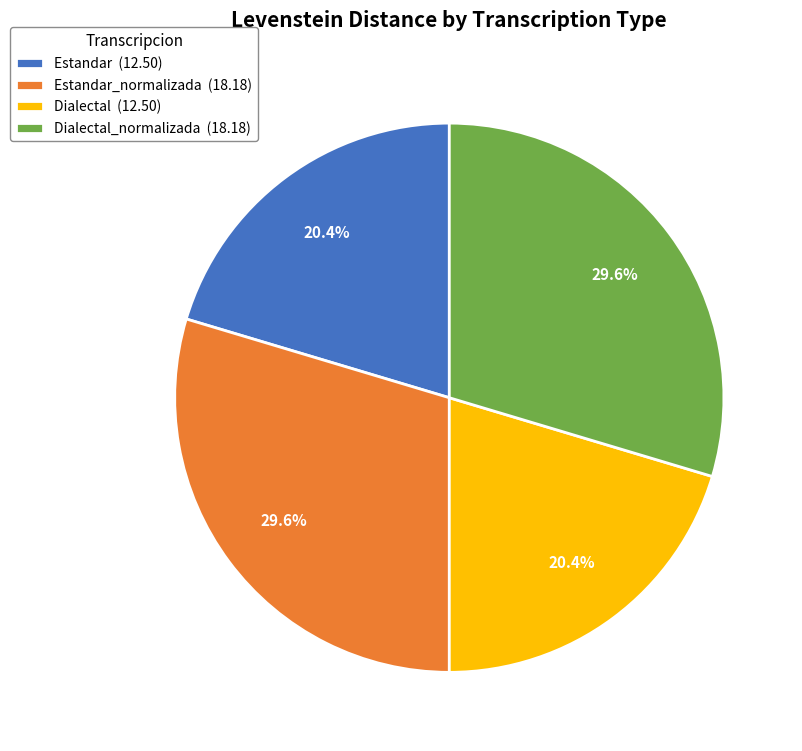

What is the total percentage of Estandar_normalizada (18.18) and Dialectal (12.50)?

50.0%